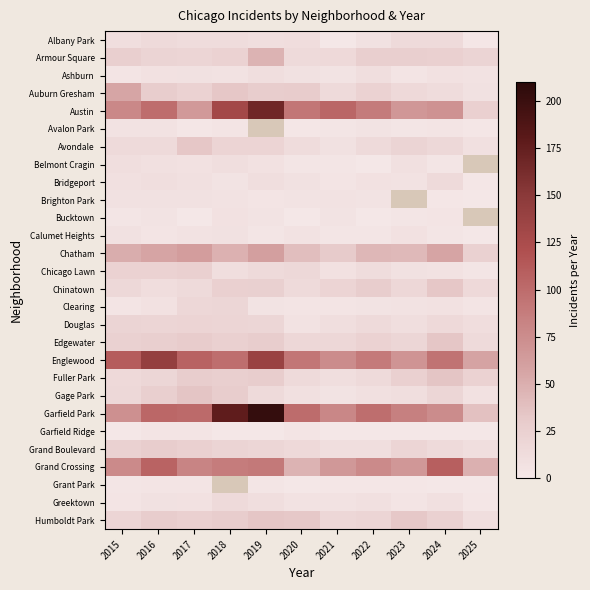

Read the Chinatown value at 2017.

15.0